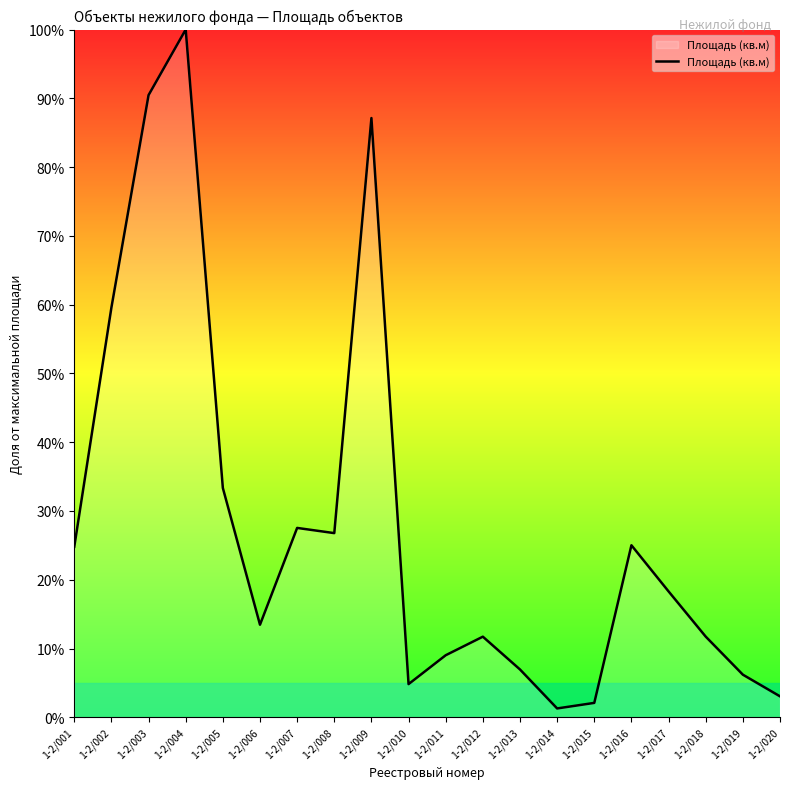

How many values exceed 18?

10